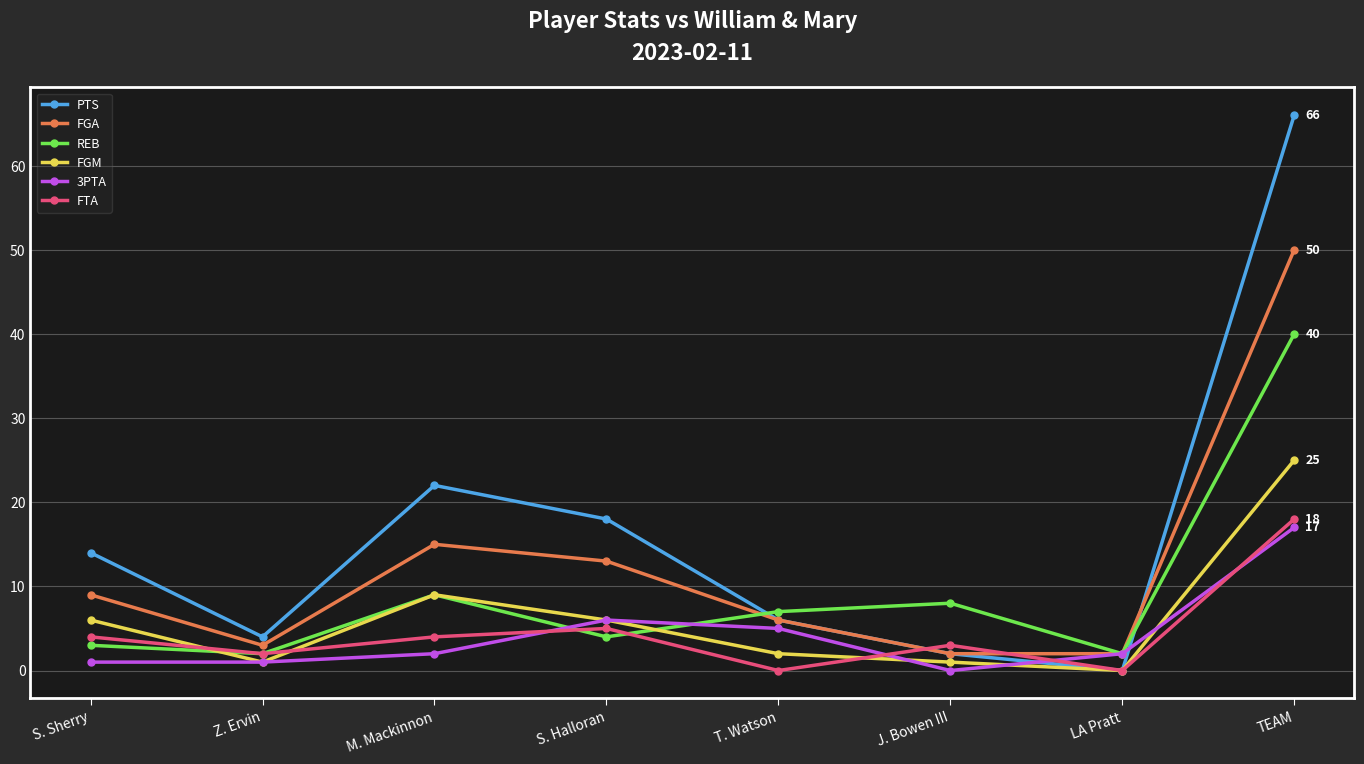

In PTS, how many points are lower than both neighbors (excluding endpoints)?

2